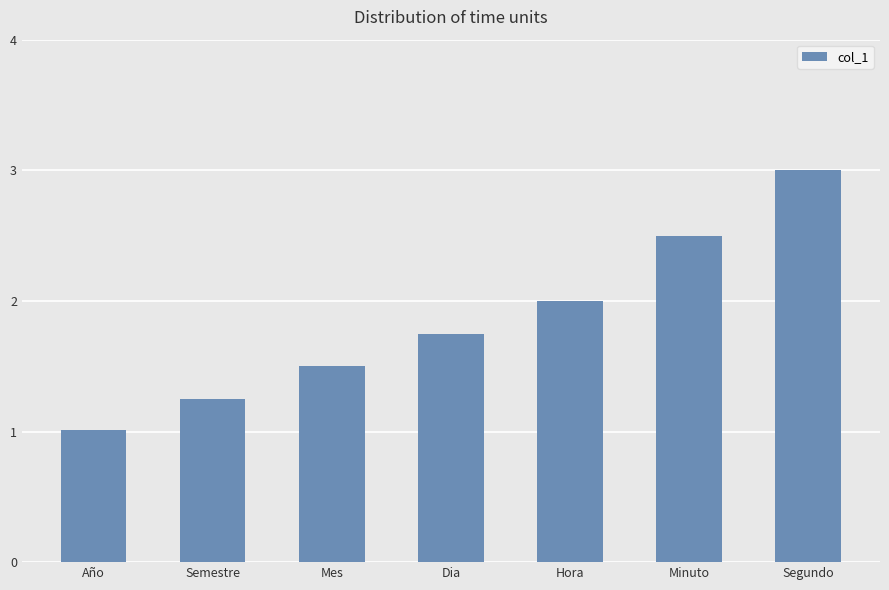

What is the label of the 2nd bar from the right?

Minuto